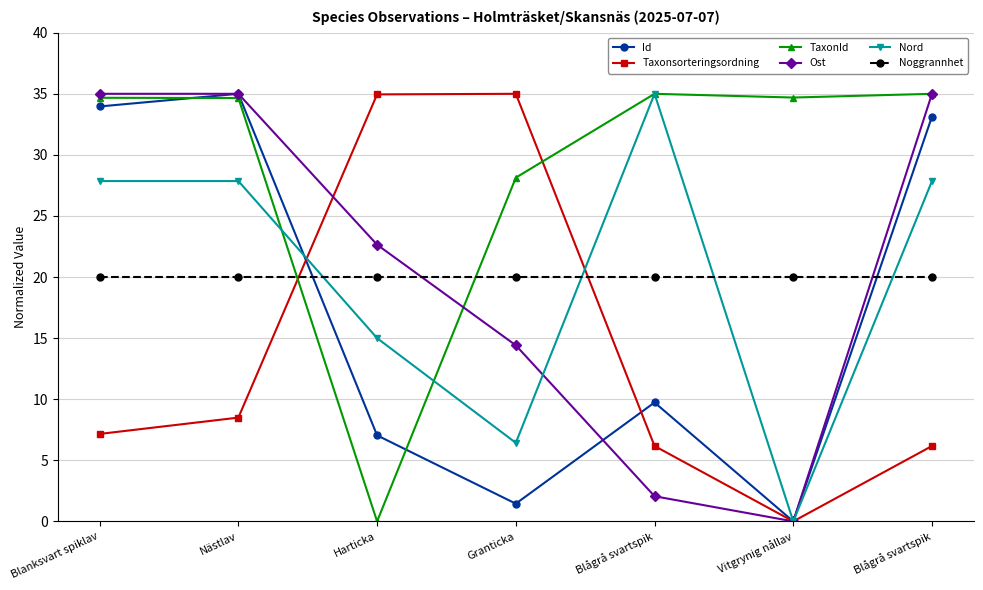

True or false: Id has more than 1 interior local peaks.

True